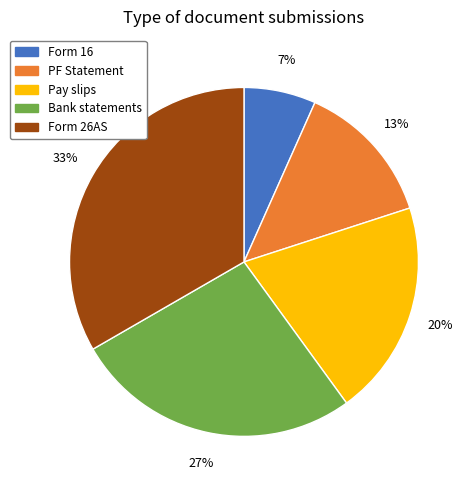

The Form 16 slice represents 12% of the pie. True or false?

False